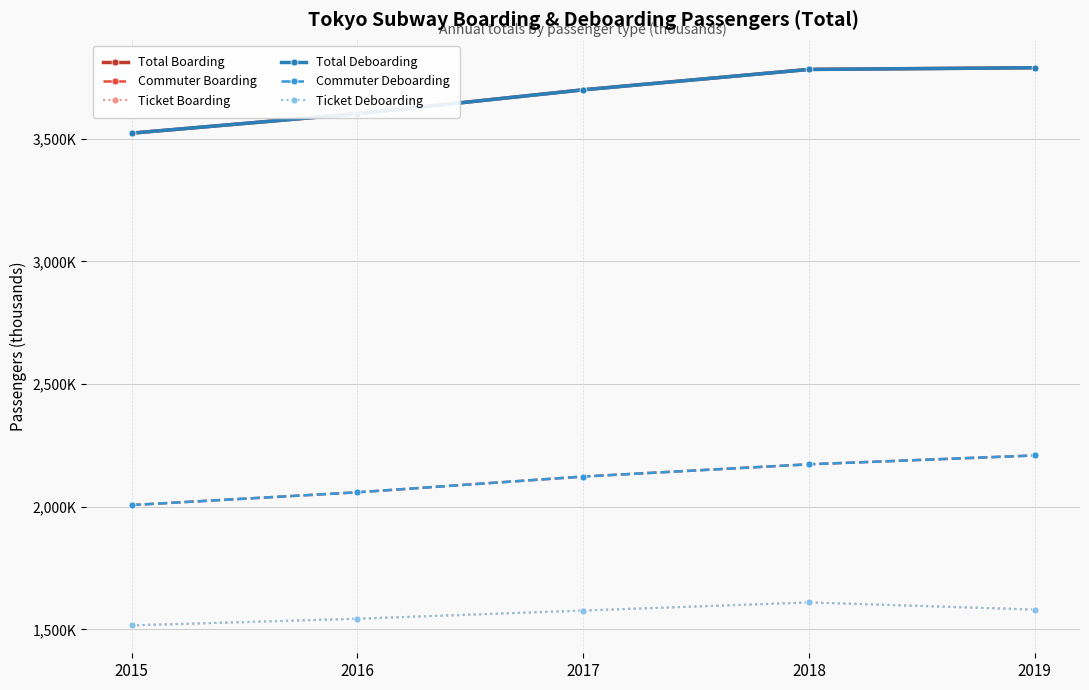

In Ticket Deboarding, how many points are higher than both neighbors (excluding endpoints)?

1